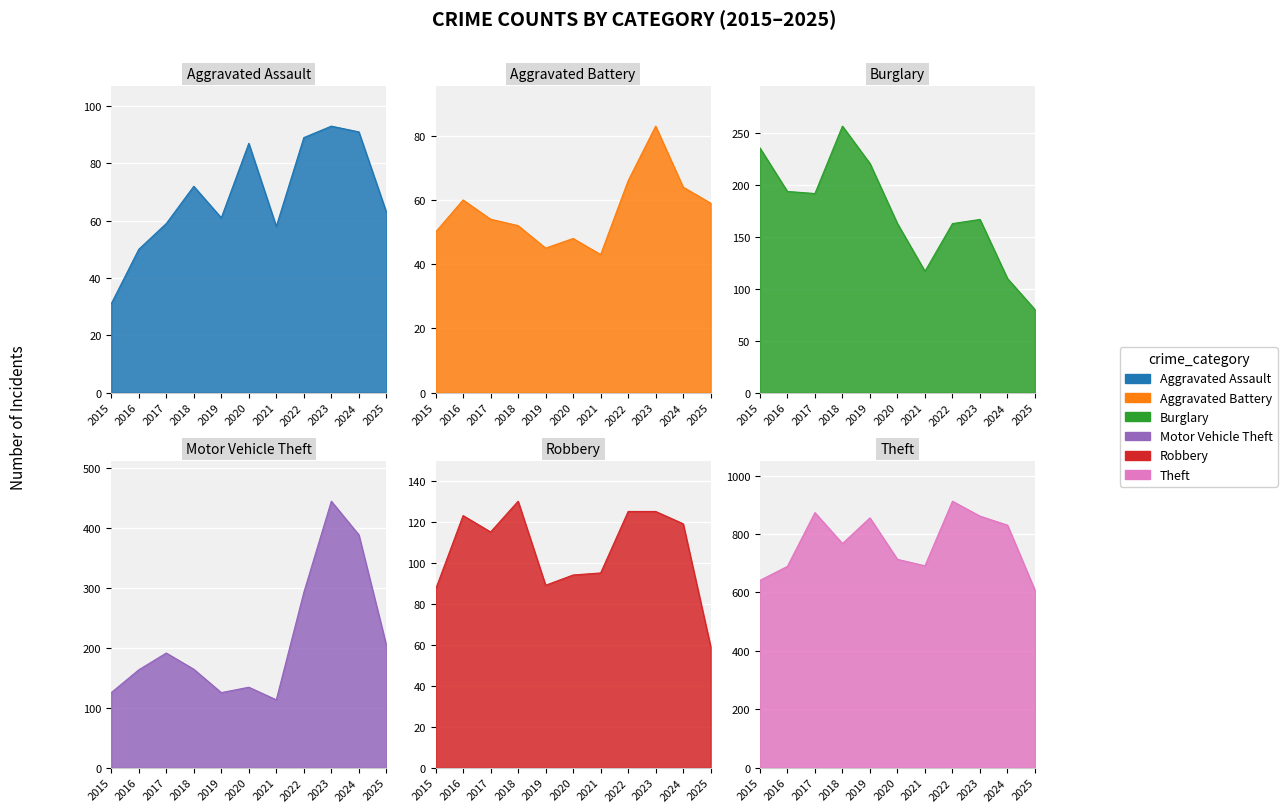

At how many categories does at least one series exceed 91?

11